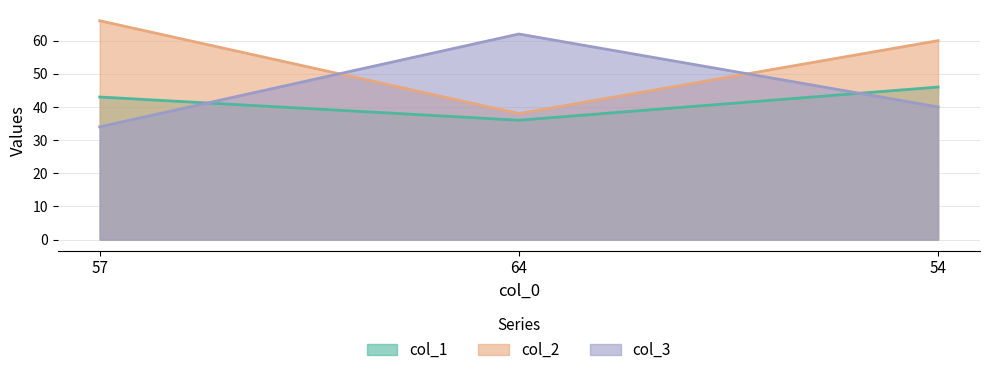

What position from the right is 54?

1